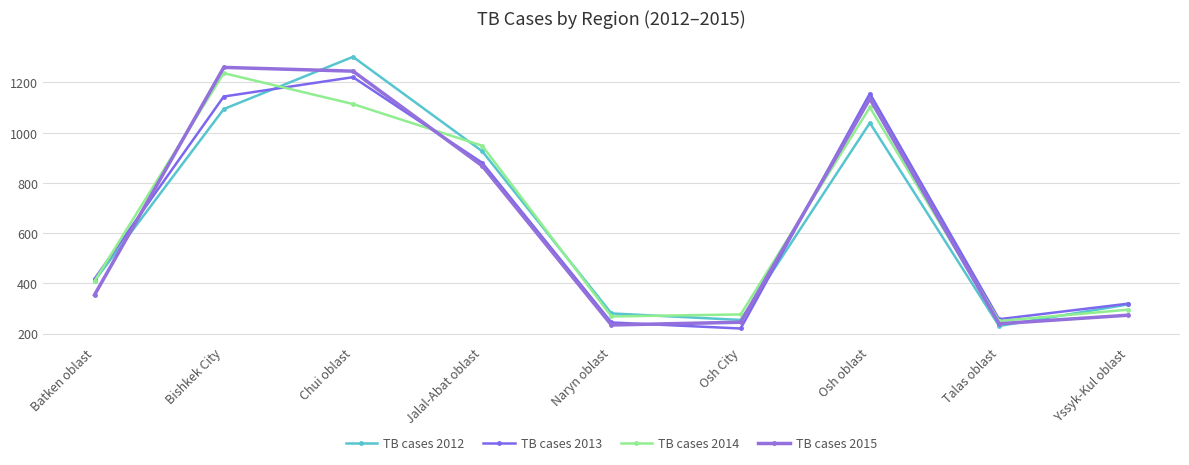

Where does the TB cases 2015 series first go above 354?

Bishkek City